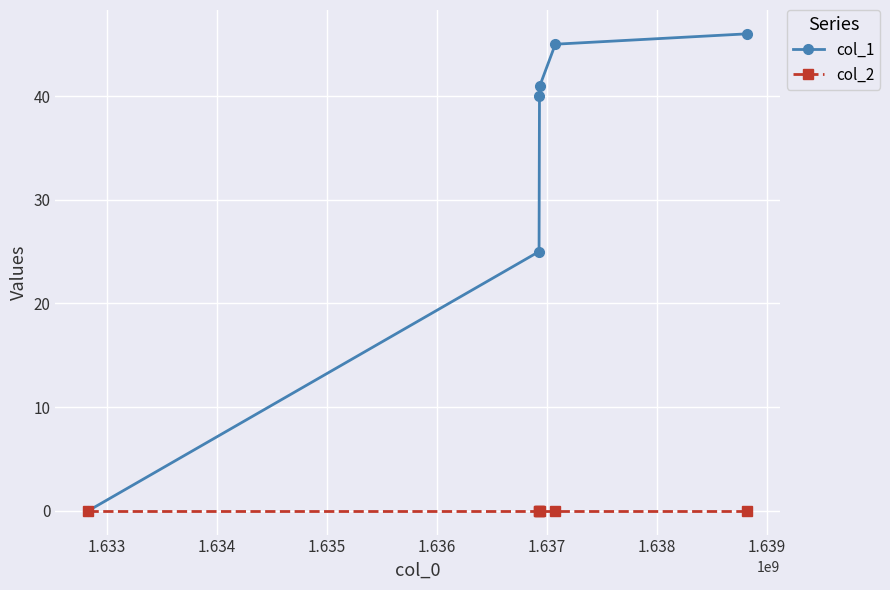

What are all the series names shown in the legend?

col_1, col_2